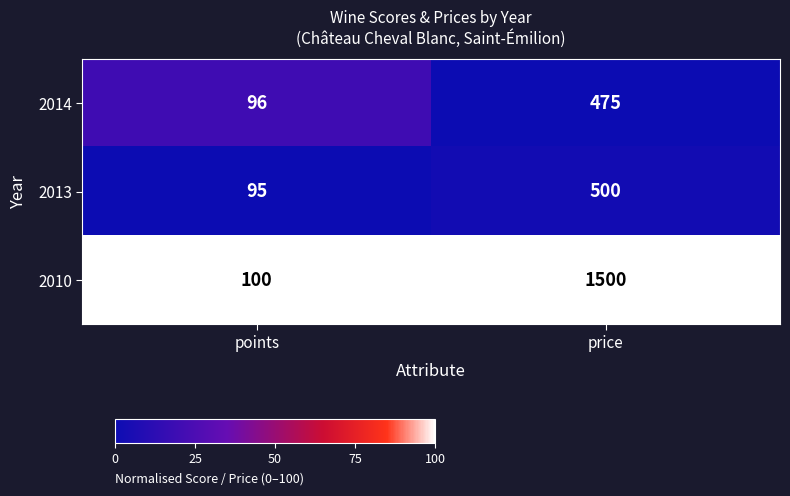

True or false: 2010 has a value of 162 at points.

False